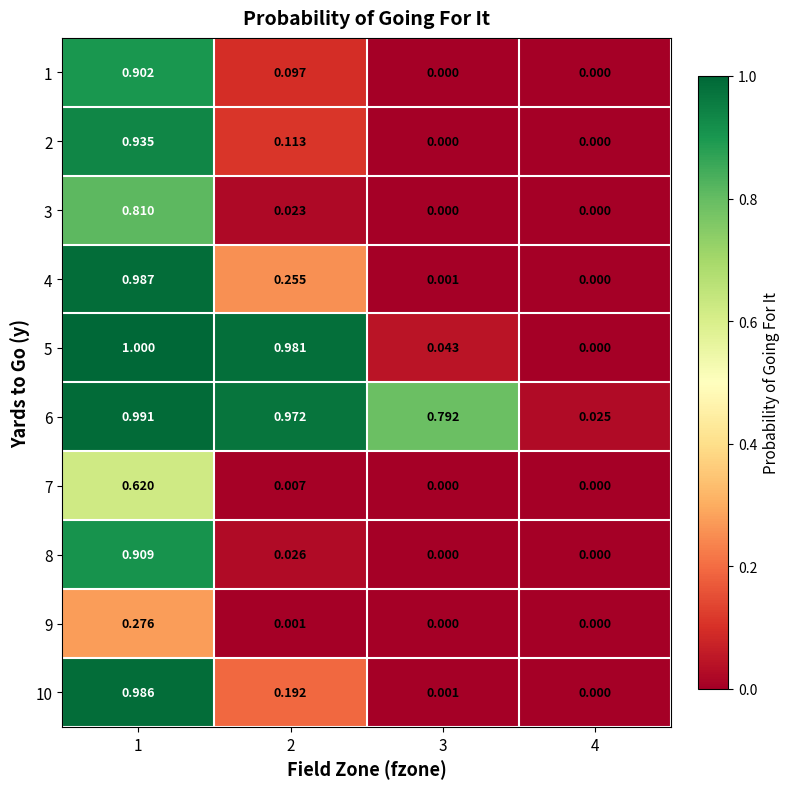

What is the difference between the highest and lowest values at 2?

1.0